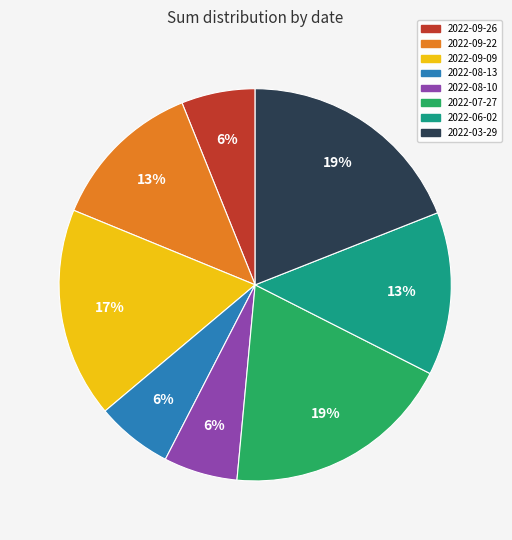

To the nearest percent, what is the combined percentage of 2022-03-29 and 2022-09-09?

36%